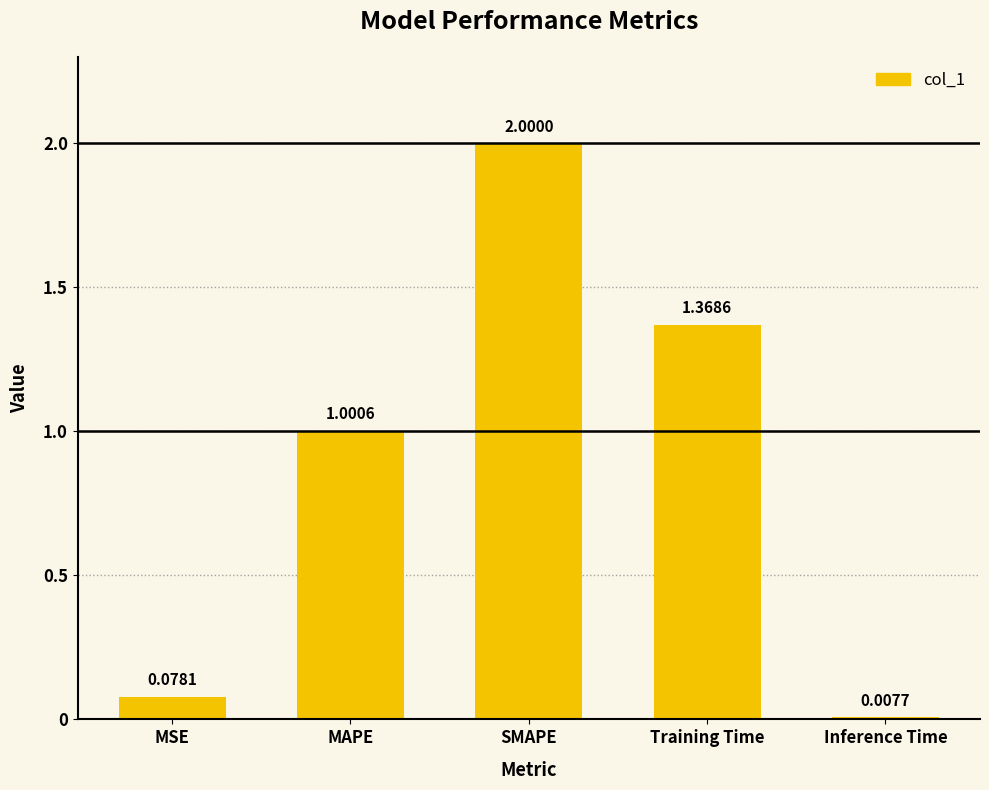

Where does the data first go above 1?

MAPE